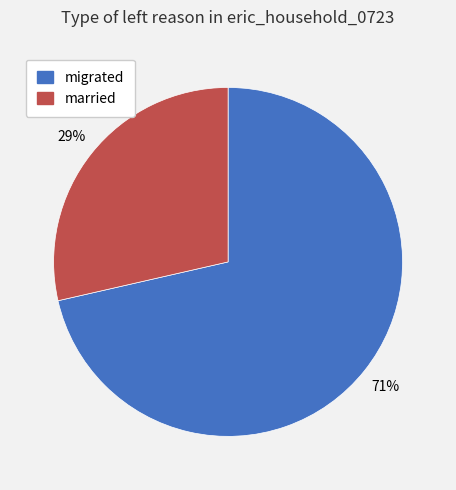

Which slice is the largest?

migrated